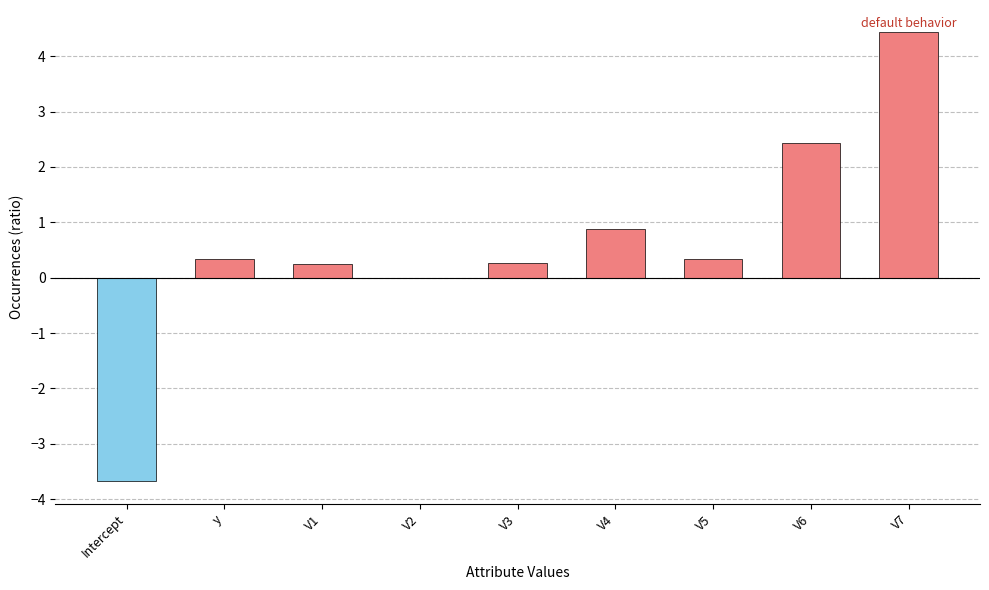

Where is the data nearest to the value 0?

V2